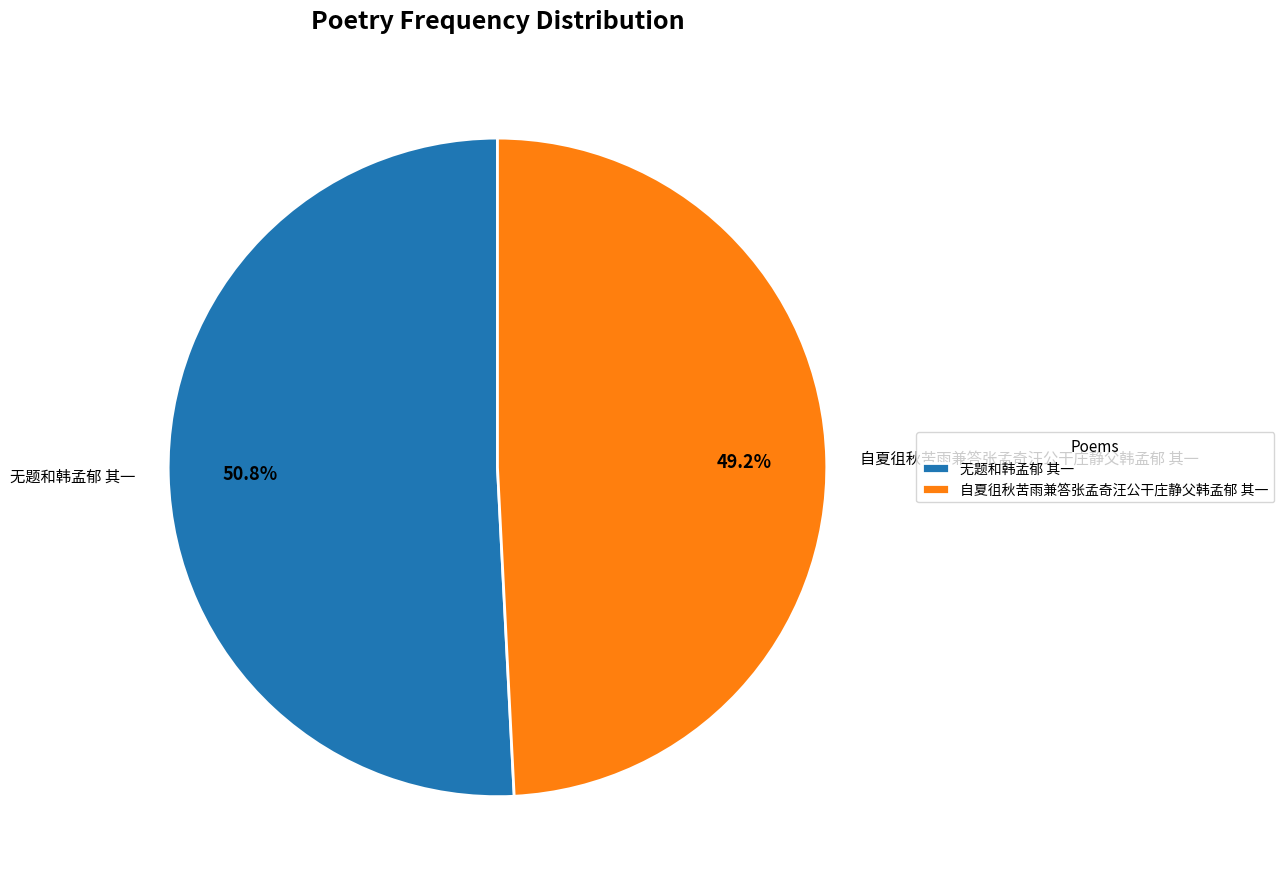

What is the smallest slice in the pie chart?

自夏徂秋苦雨兼答张孟奇汪公干庄静父韩孟郁 其一